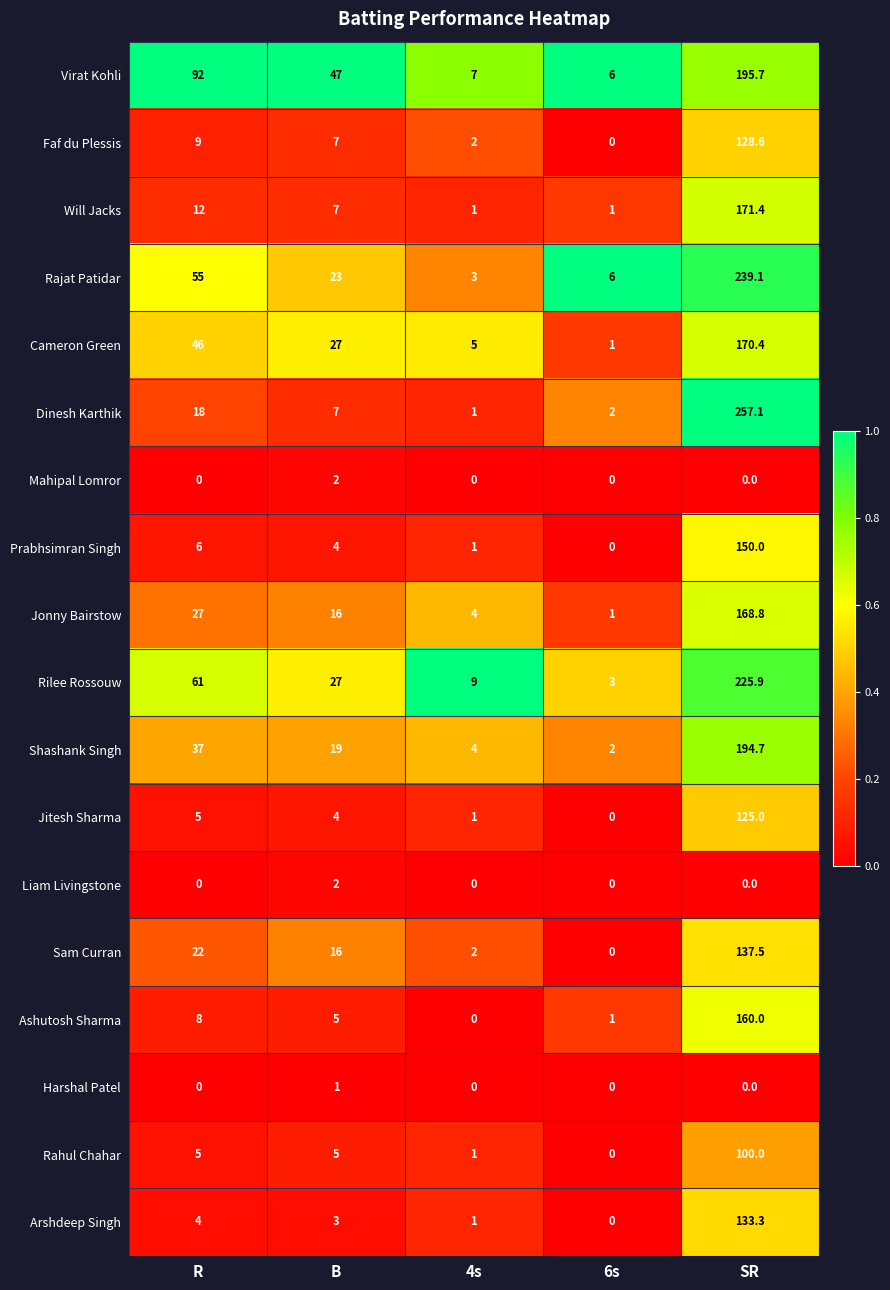

Which series has the largest total across all categories?

Virat Kohli